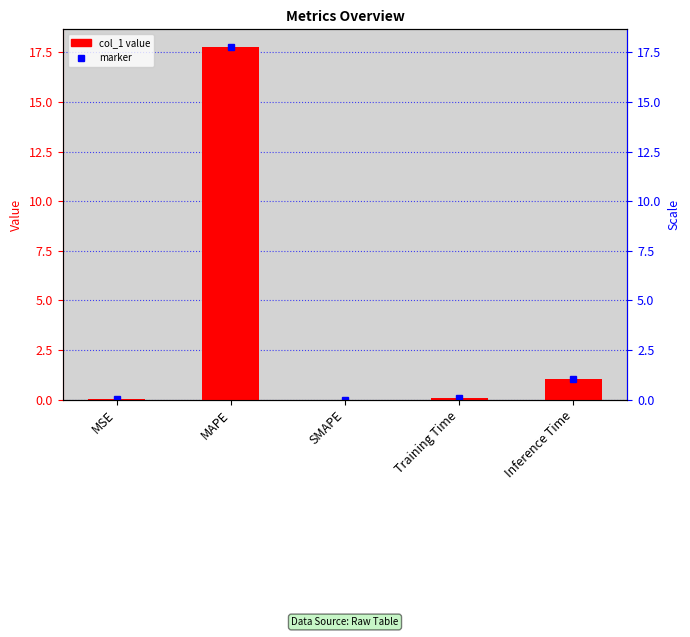

Which has a higher value, Training Time or Inference Time?

Inference Time